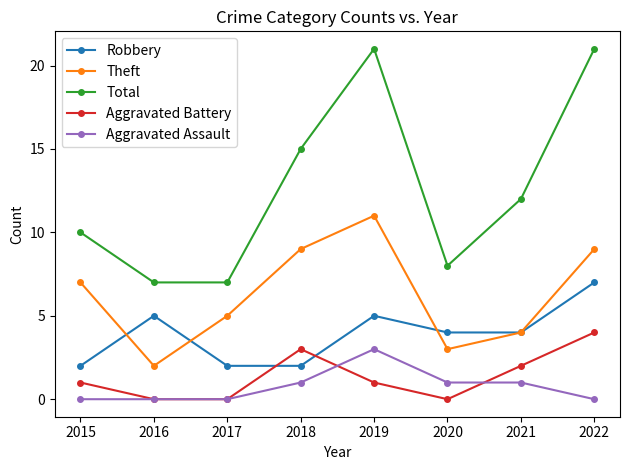

What is the average value of the Aggravated Battery series?

1